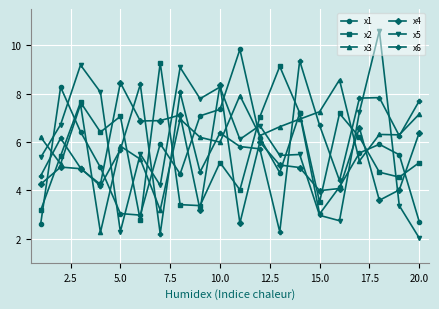

True or false: x6 has more than 2 interior local peaks.

True